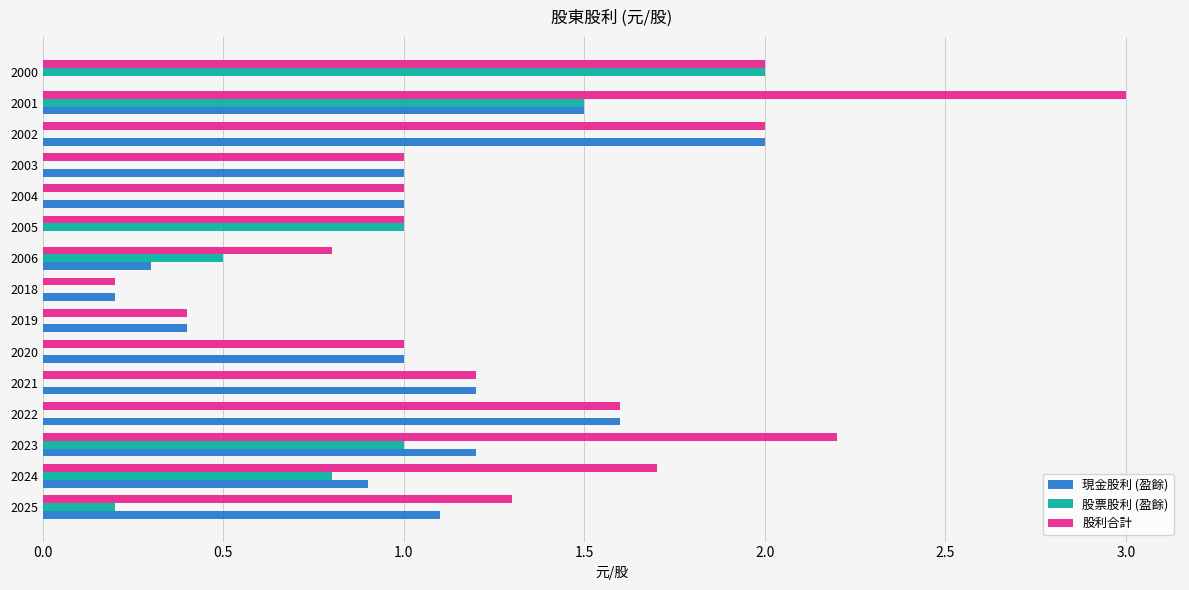

Which series changed the most between 2024 and 2018?

股利合計